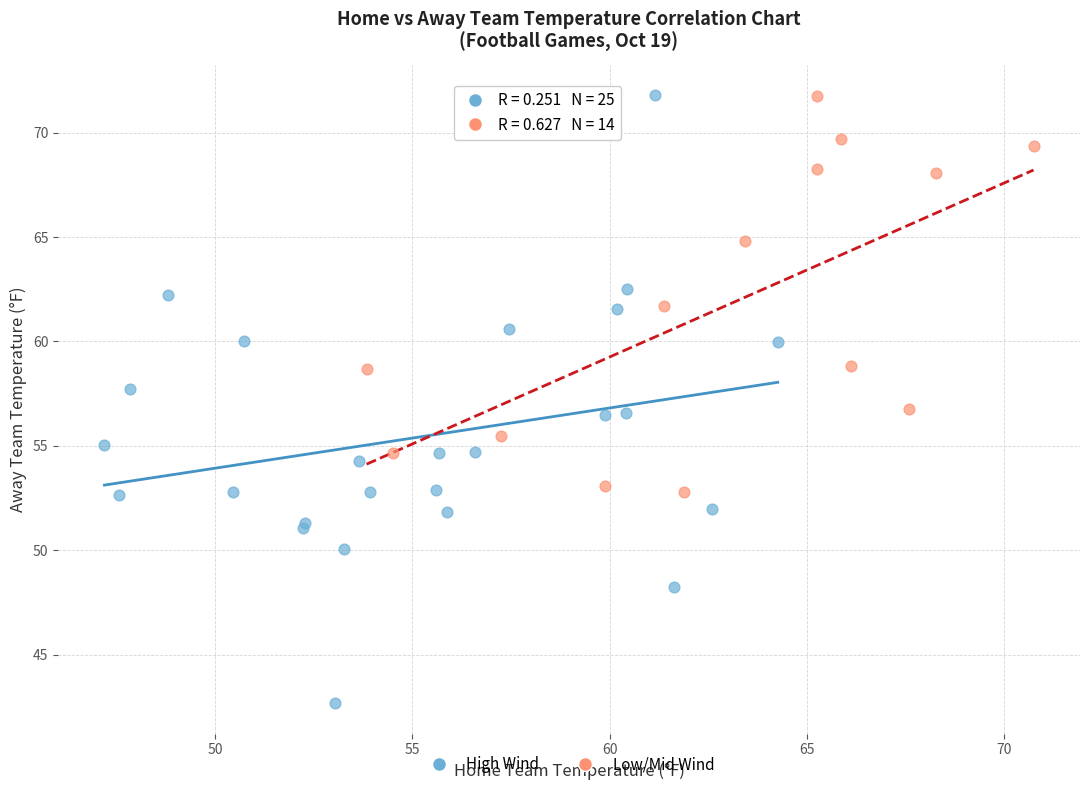

Which series contains the lowest Y value?

High Wind